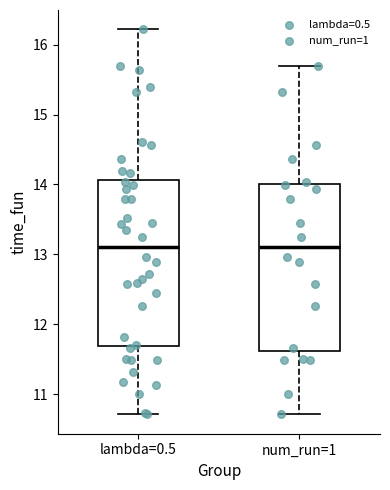

Where does the upper whisker of the box for lambda=0.5 end on the y-axis? The values are not printed on the chart, so give them approximately, as read against the axis.

16.2